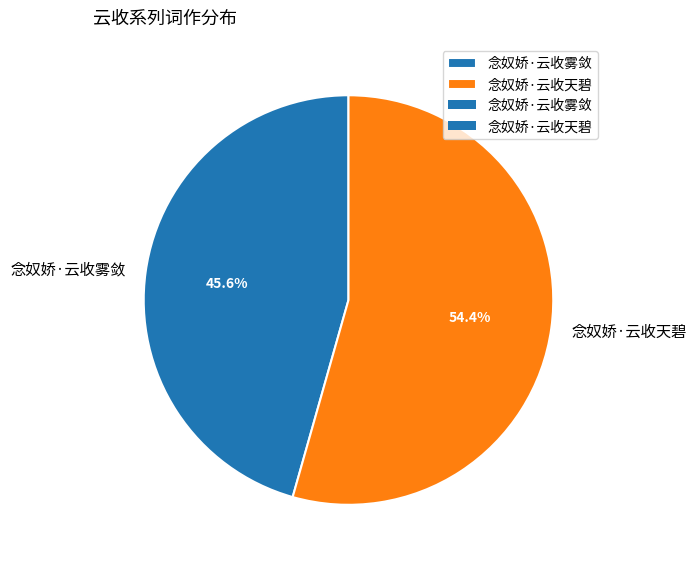

What is the largest slice in the pie chart?

念奴娇·云收天碧